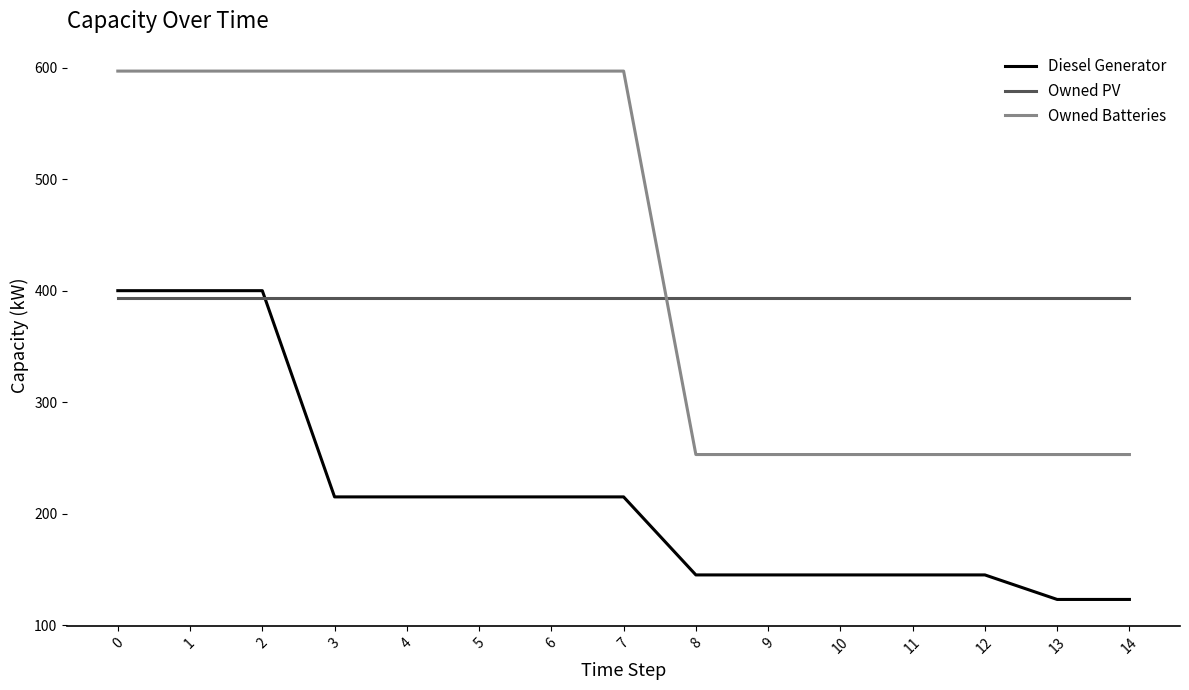

What is the difference between the second highest and minimum values in the Diesel Generator series?

277